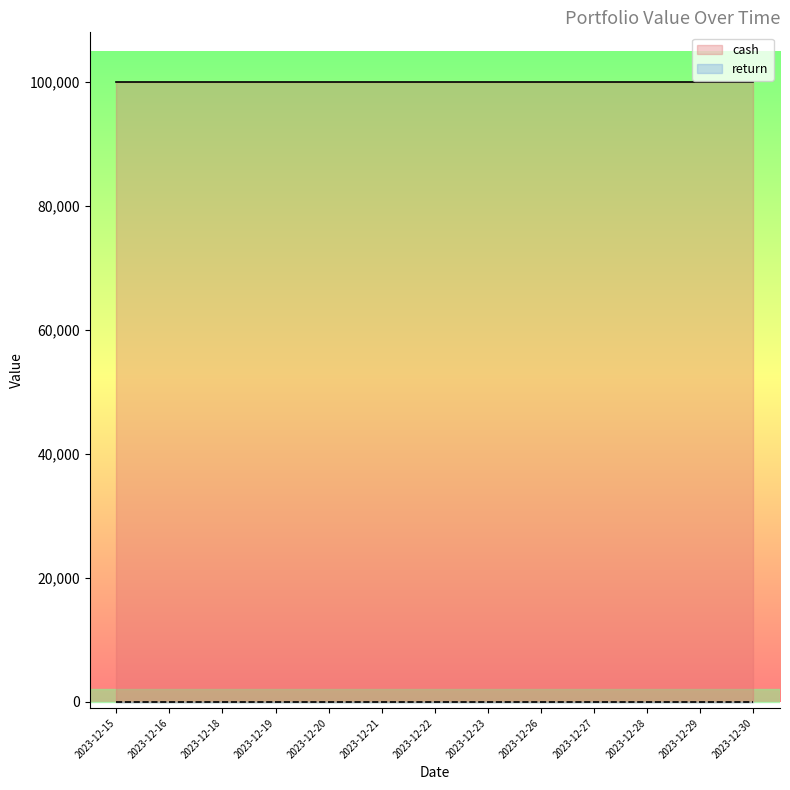

At which category is the sum across all series the highest?

2023-12-15